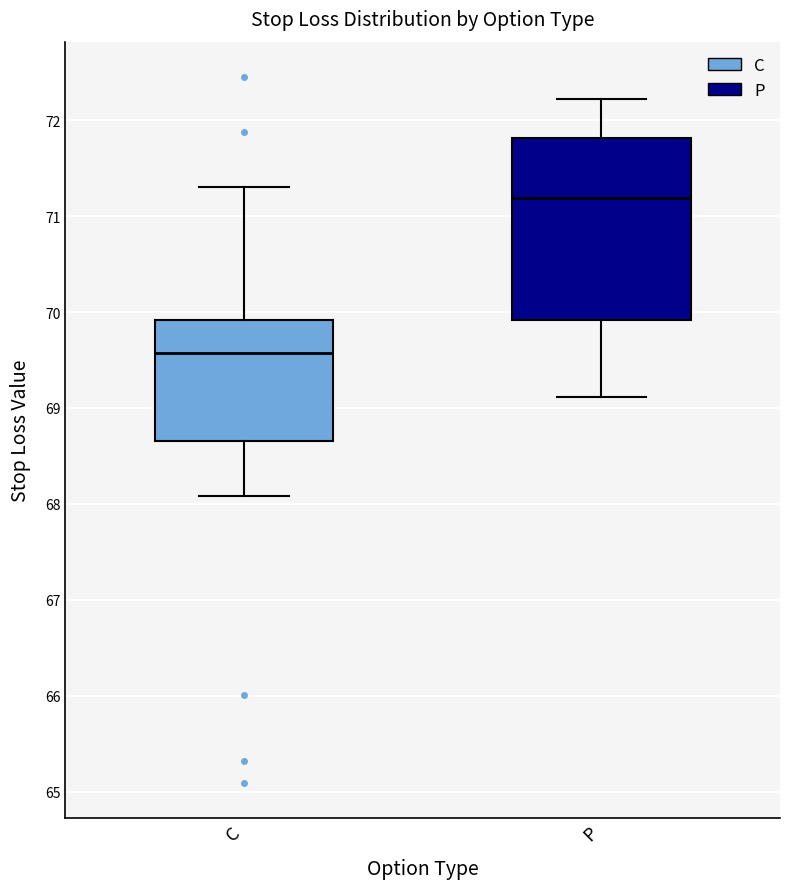

Which box has the highest median line?

P